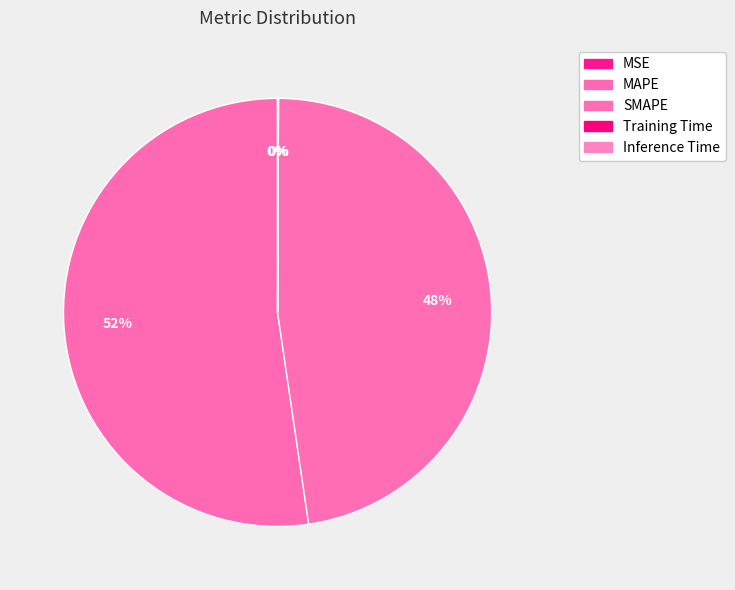

Between Training Time and MAPE, which is larger?

MAPE